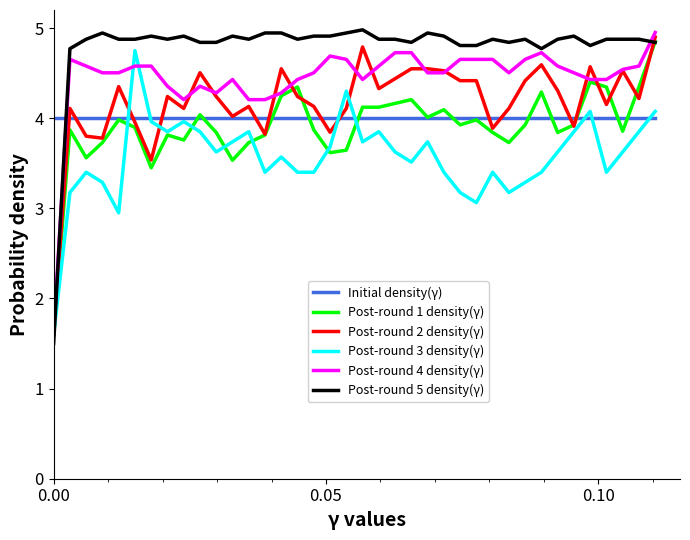

After their last crossing, which series has the higher values: Post-round 4 density(γ) or Initial density(γ)?

Post-round 4 density(γ)